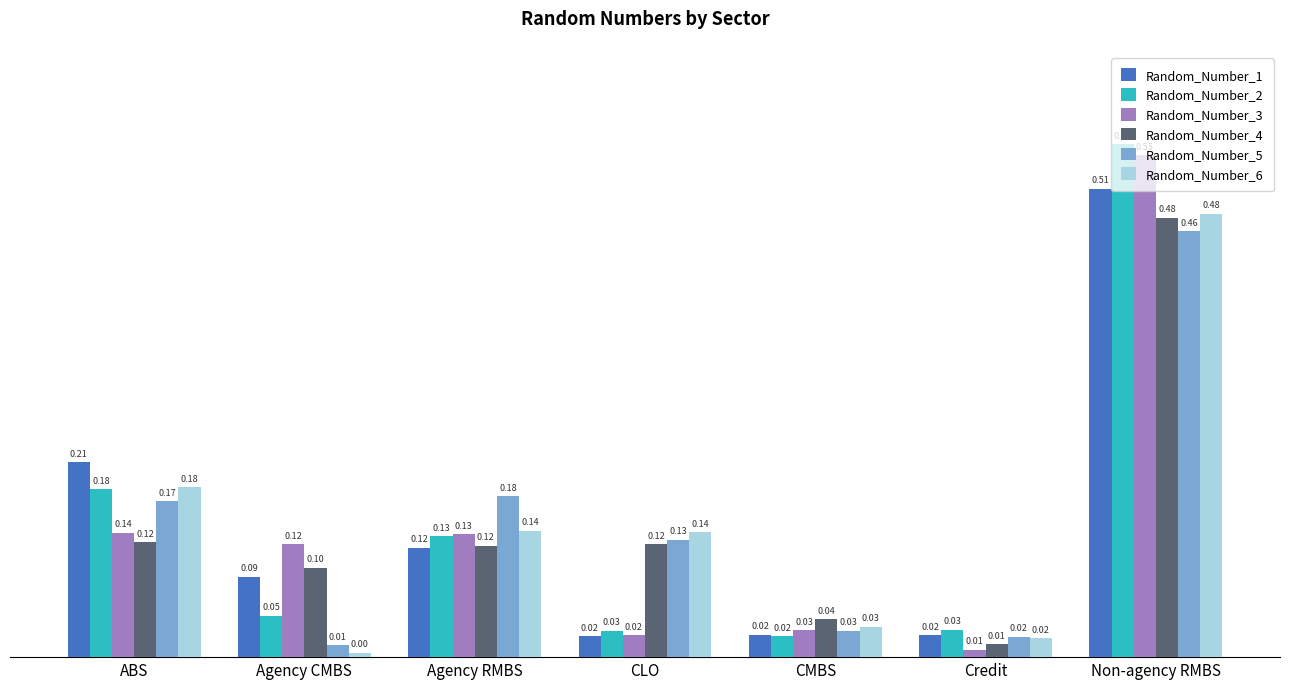

At how many categories does at least one series exceed 0?

7